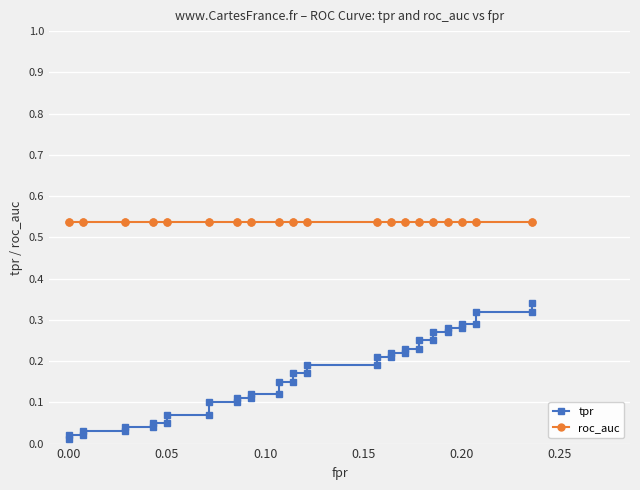

Reading left to right, extract all data points from this chart.

tpr: 0.0	0.0	0.0	0.0	0.0	0.0	0.0	0.1	0.1	0.1	0.1	0.1	0.1	0.1	0.1	0.1	0.1	0.1	0.1	0.2	0.2	0.2	0.2	0.2	0.2	0.2	0.2	0.2	0.2	0.2	0.2	0.3	0.3	0.3	0.3	0.3	0.3	0.3	0.3	0.3
roc_auc: 0.5	0.5	0.5	0.5	0.5	0.5	0.5	0.5	0.5	0.5	0.5	0.5	0.5	0.5	0.5	0.5	0.5	0.5	0.5	0.5	0.5	0.5	0.5	0.5	0.5	0.5	0.5	0.5	0.5	0.5	0.5	0.5	0.5	0.5	0.5	0.5	0.5	0.5	0.5	0.5